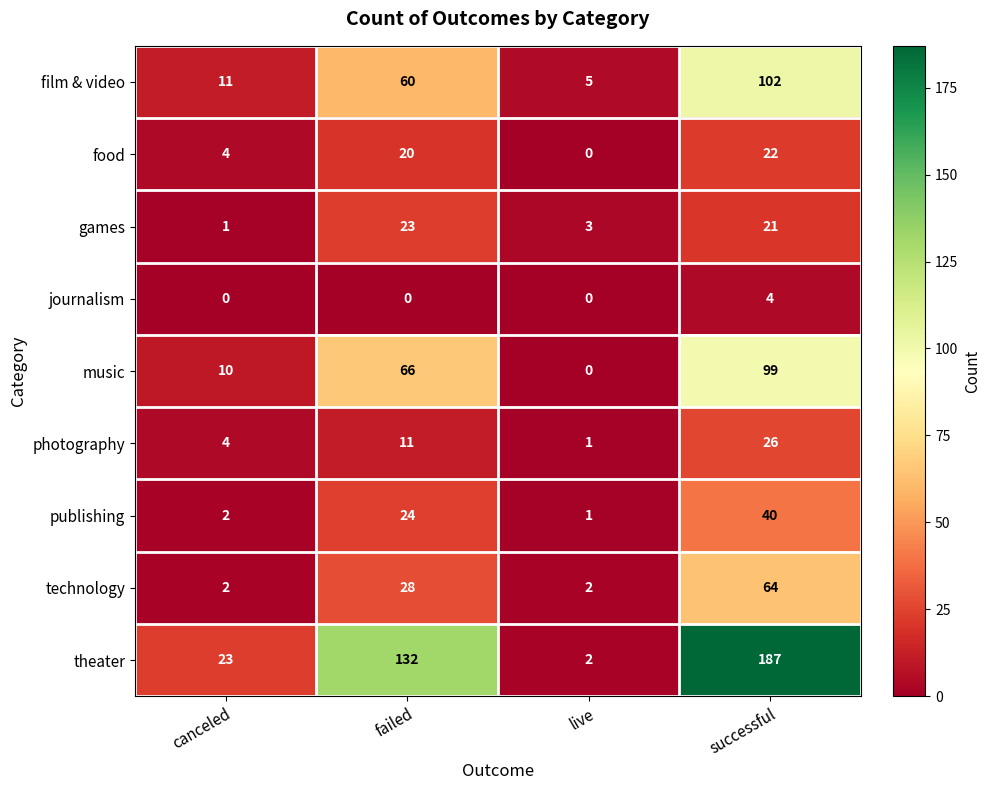

At which category is the sum across all series the highest?

successful